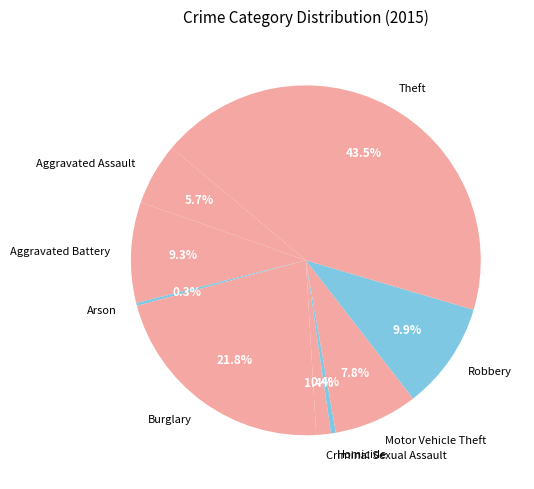

The Burglary slice represents 17% of the pie. True or false?

False